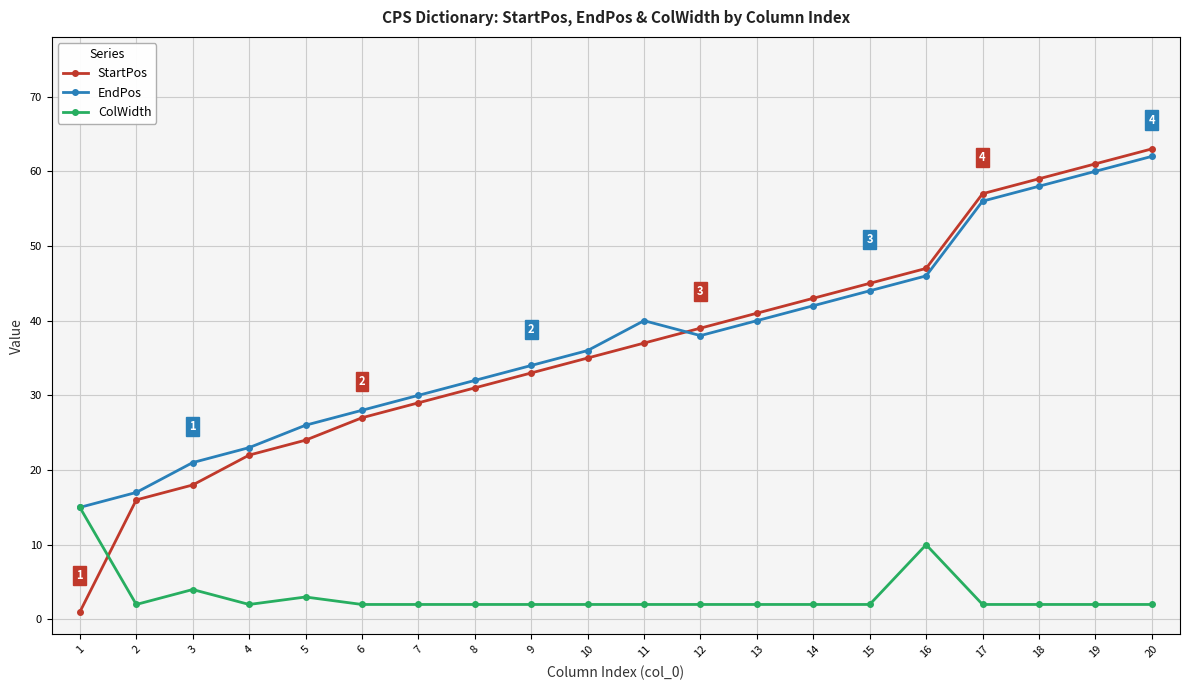

What is the total value across all series at 4?

47